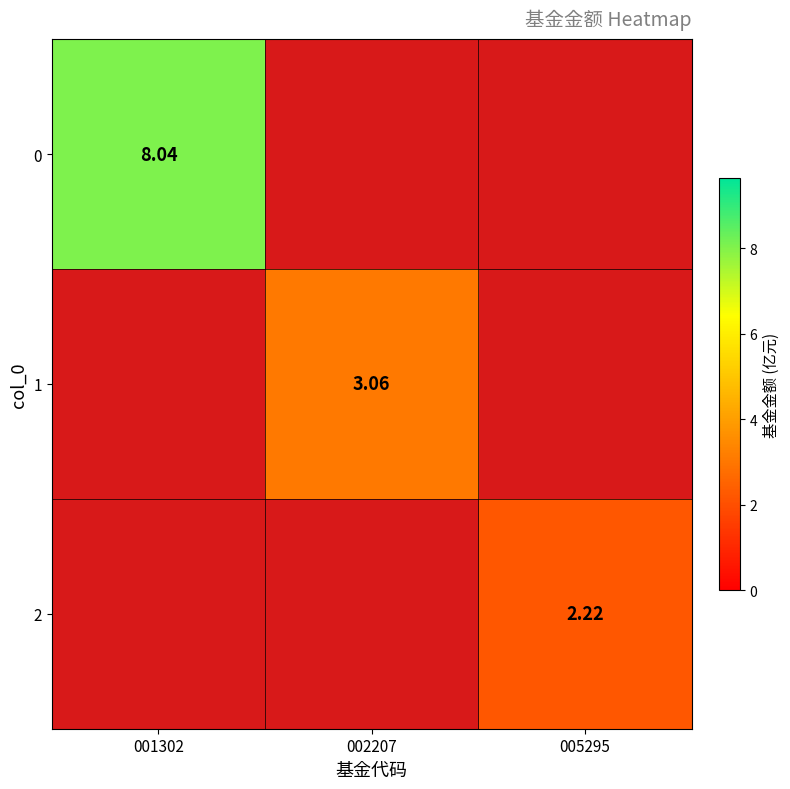

What value does the 1 series have at 001302?

1